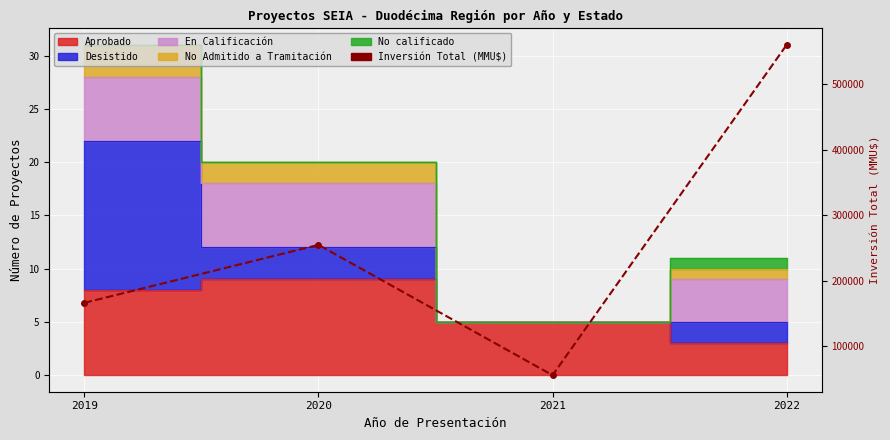

The chart shows a value of 159797 at 2020. True or false?

False